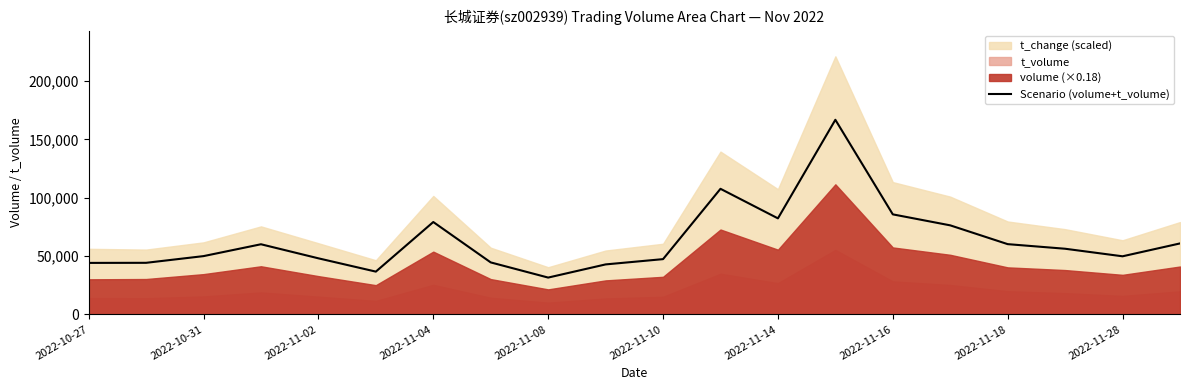

Reading right to left, list all the values displayed in this chart.

60823.8	49800.7	56271.5	60212.8	76304.2	85717.2	166730.1	82294.9	107609.1	47368.6	42847.9	31571.3	44561.3	79158.0	36678.1	48060.3	60110.8	49959.1	44215.8	44139.0